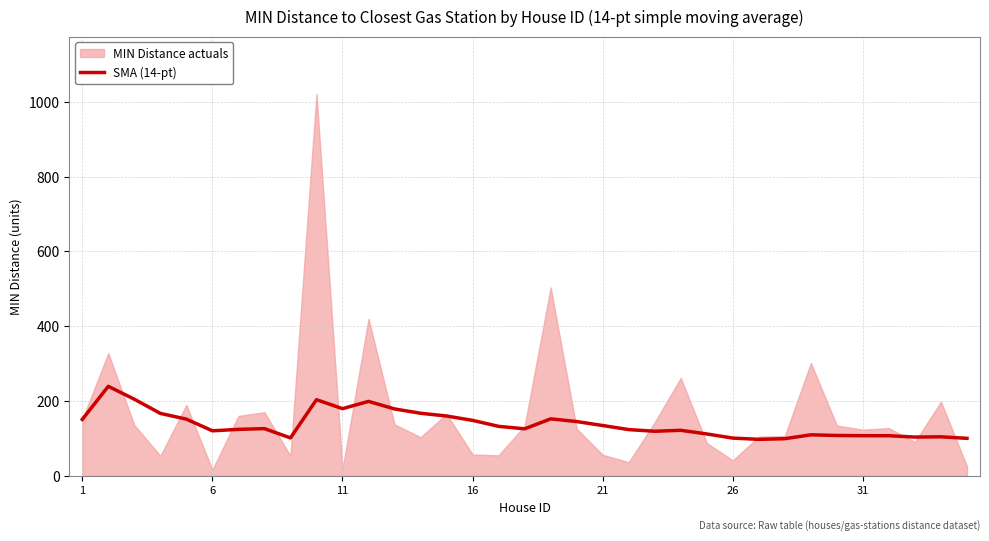

Count the number of categories in the chart.

35